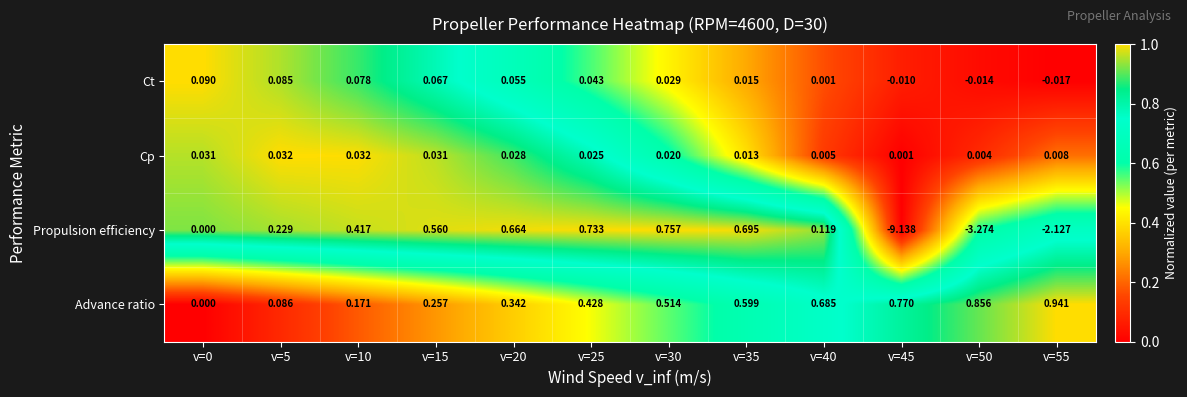

Which series has the widest spread of values?

Propulsion efficiency